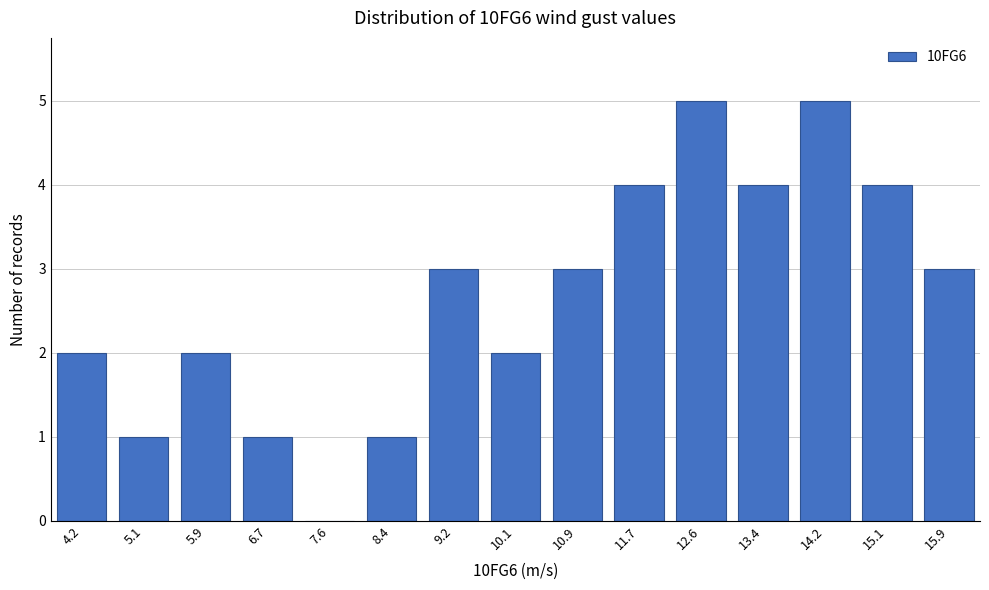

Reading left to right, extract all data points from this chart.

4.2=2	5.1=1	5.9=2	6.7=1	7.6=0	8.4=1	9.2=3	10.1=2	10.9=3	11.7=4	12.6=5	13.4=4	14.2=5	15.1=4	15.9=3